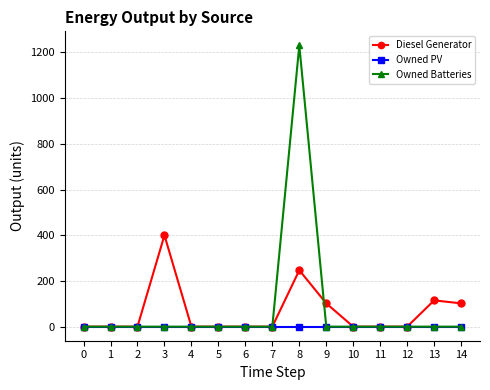

What are all the series names shown in the legend?

Diesel Generator, Owned PV, Owned Batteries